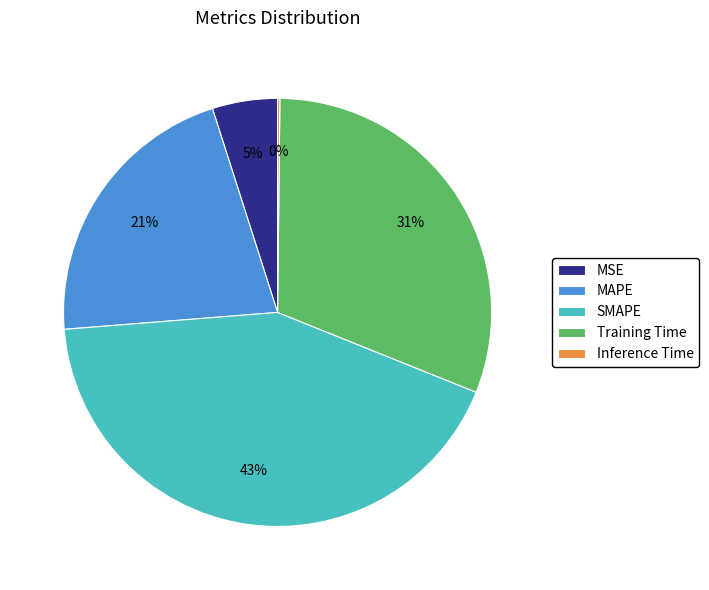

Which category has the biggest portion of the pie?

SMAPE